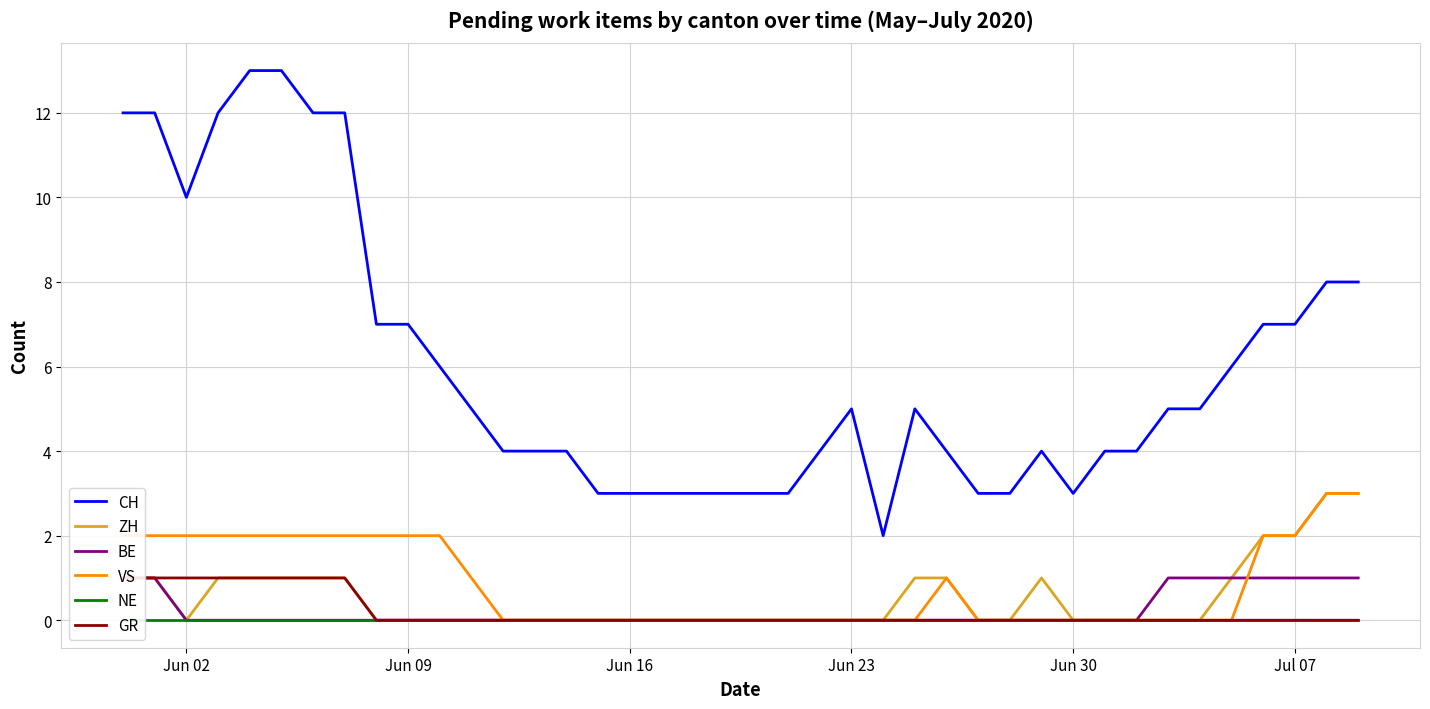

True or false: NE has more than 1 points higher than both neighbors.

False